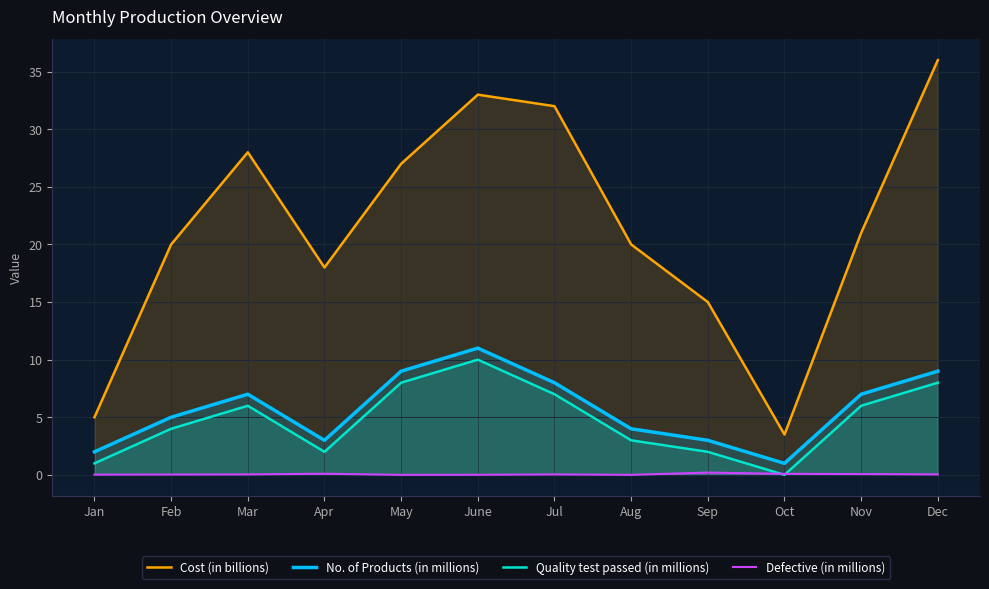

How many positive values does the Quality test passed (in millions) series have?

11